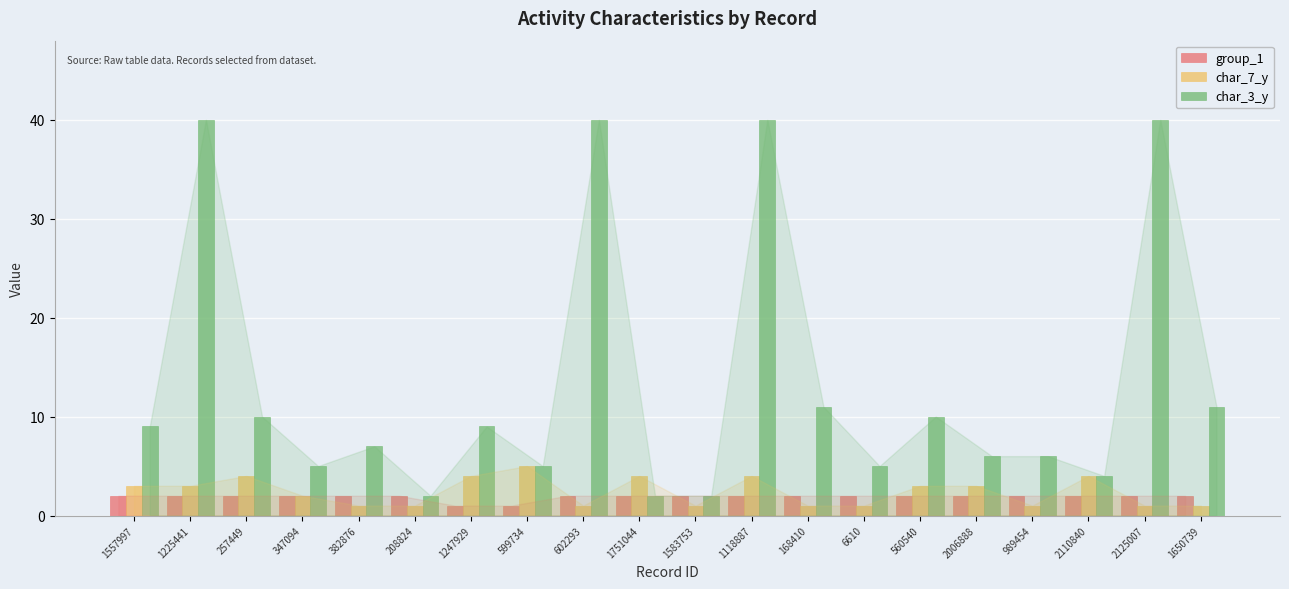

What value does the char_7_y series have at 1118887?

4